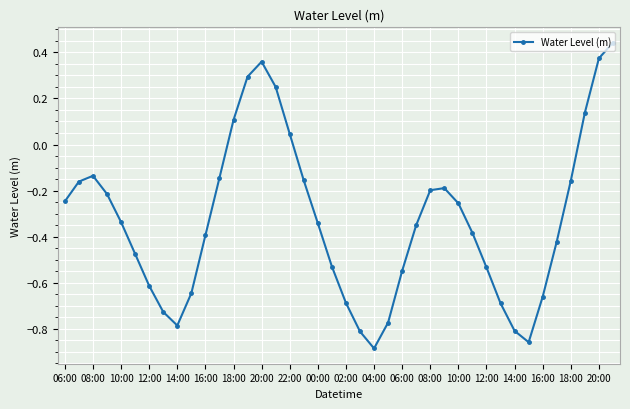

How many points are lower than both their immediate neighbors (excluding endpoints)?

3